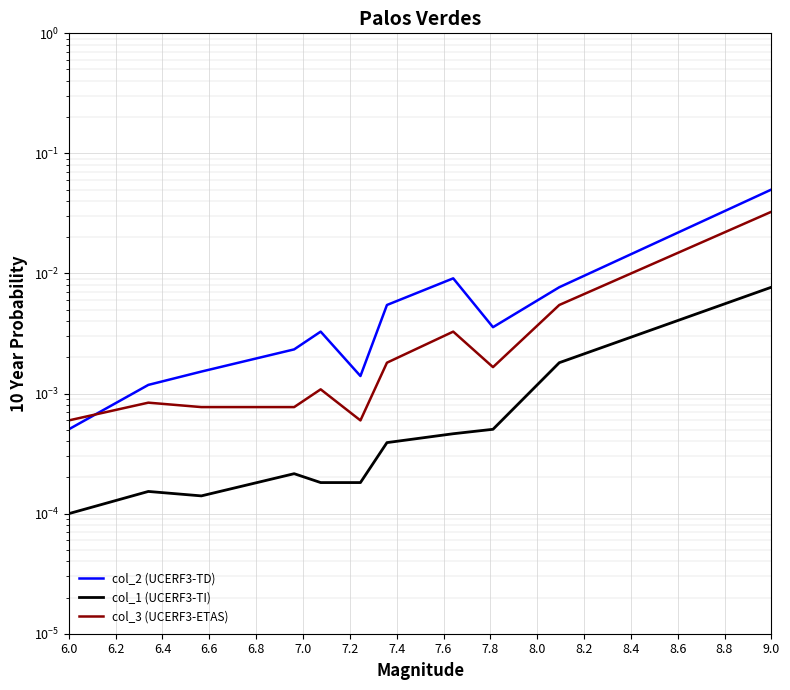

Rank the series by their average value, from highest to lowest.

col_2 (UCERF3-TD), col_3 (UCERF3-ETAS), col_1 (UCERF3-TI)